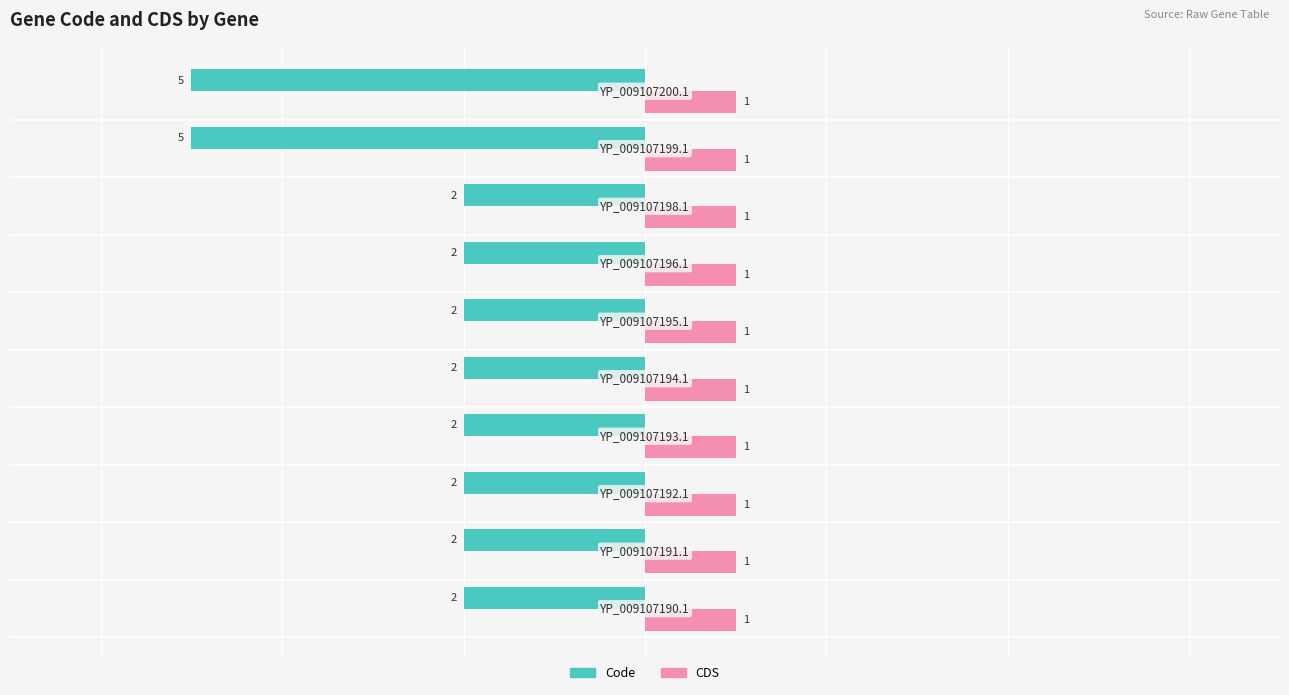

What is the minimum value for Code?

-5